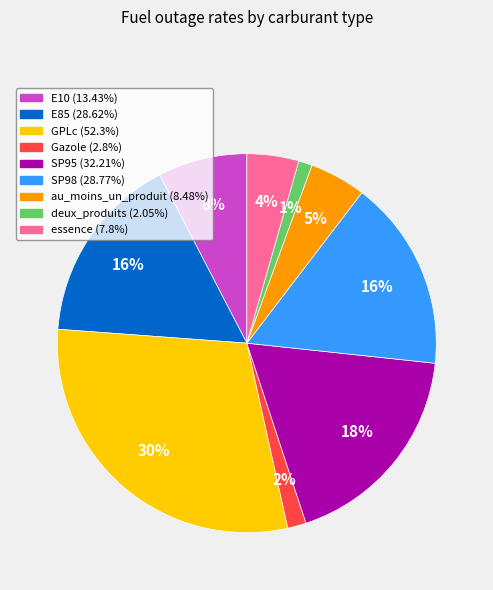

Is the sum of E10 and E85 greater than half?

No